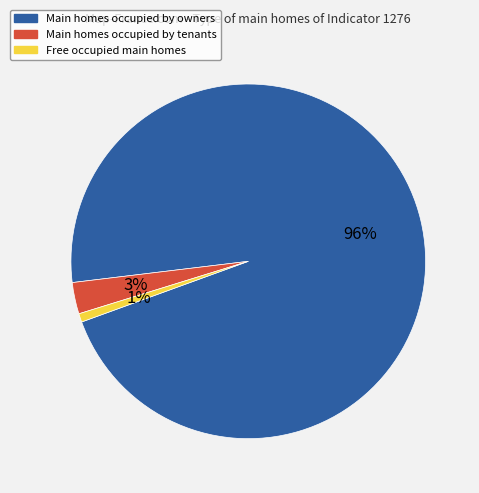

What is the smallest slice in the pie chart?

Free occupied main homes